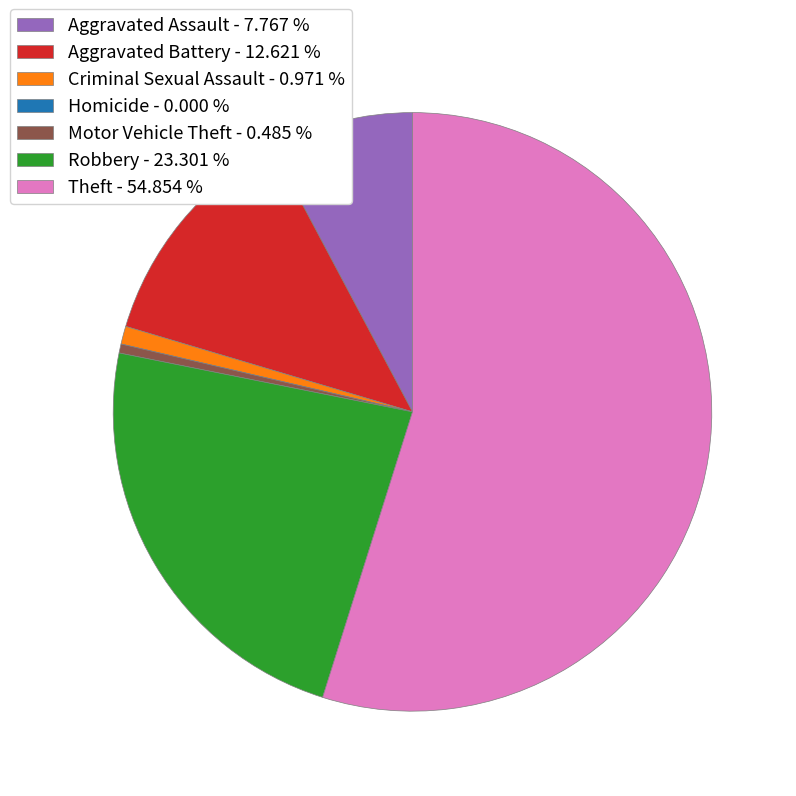

Which has a higher value, Theft or Aggravated Assault?

Theft